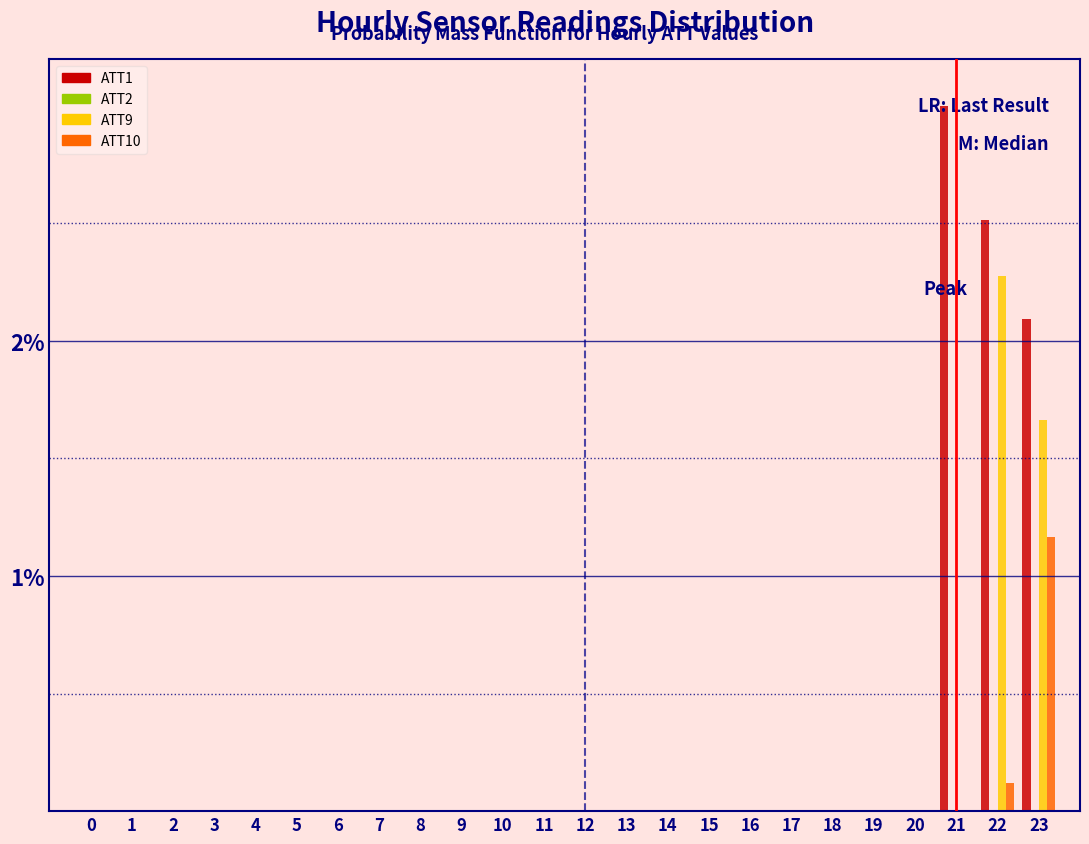

Where is ATT9 nearest to the value 1?

23